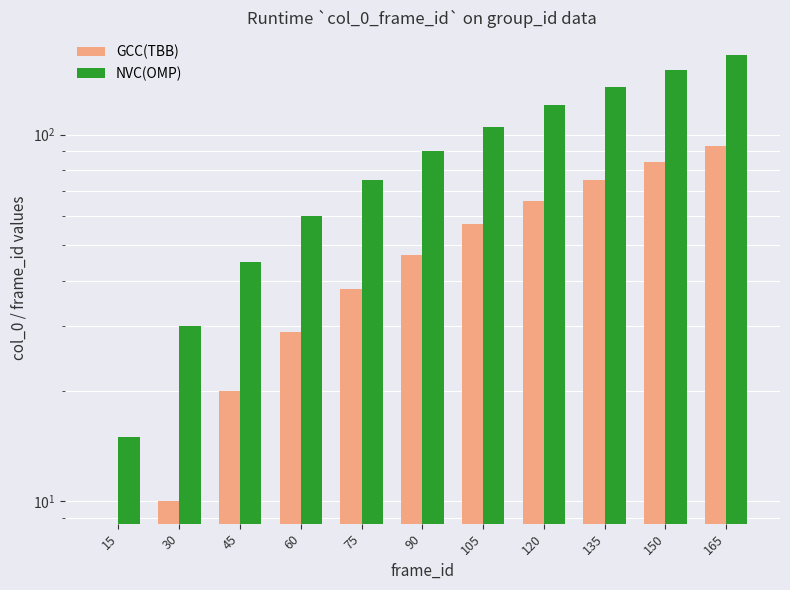

What is the difference between the second highest and second lowest values in the GCC(TBB) series?

74